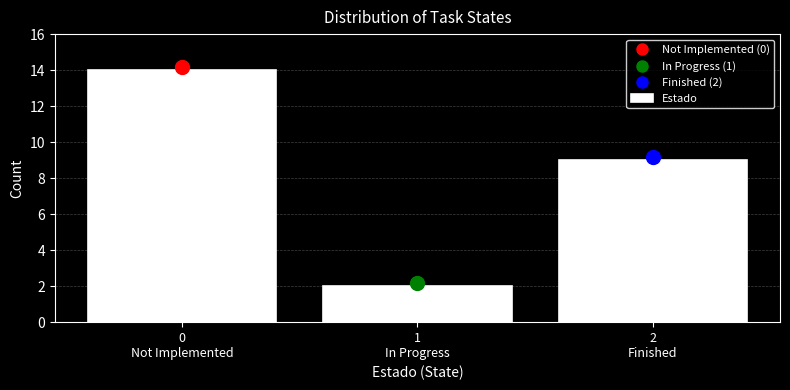

Reading left to right, list all the values displayed in this chart.

14	2	9